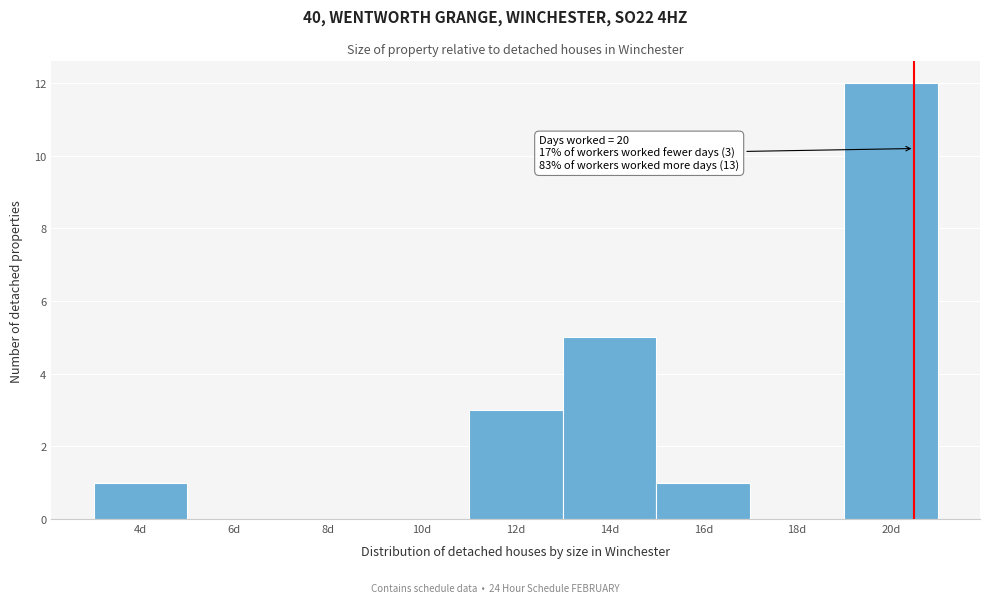

Reading left to right, transcribe all the data shown in this chart.

4d=1	6d=0	8d=0	10d=0	12d=3	14d=5	16d=1	18d=0	20d=12